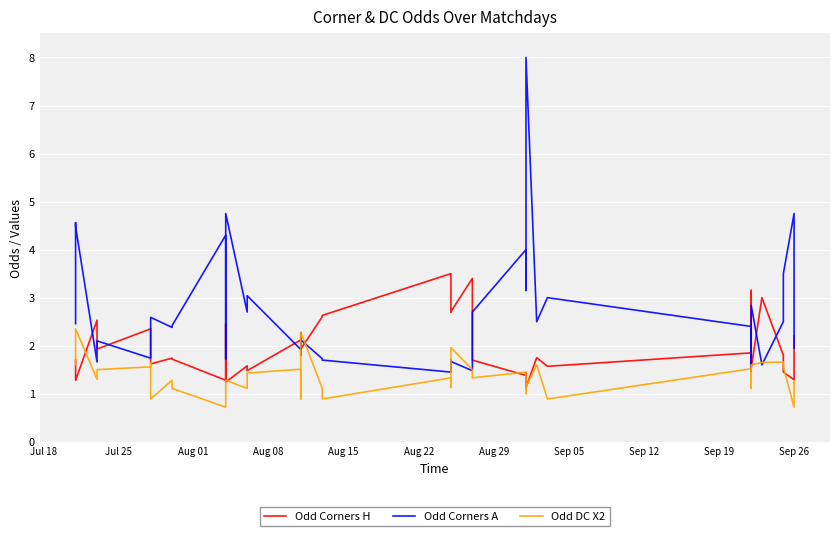

True or false: Odd DC X2 and Odd Corners A intersect in this chart.

True